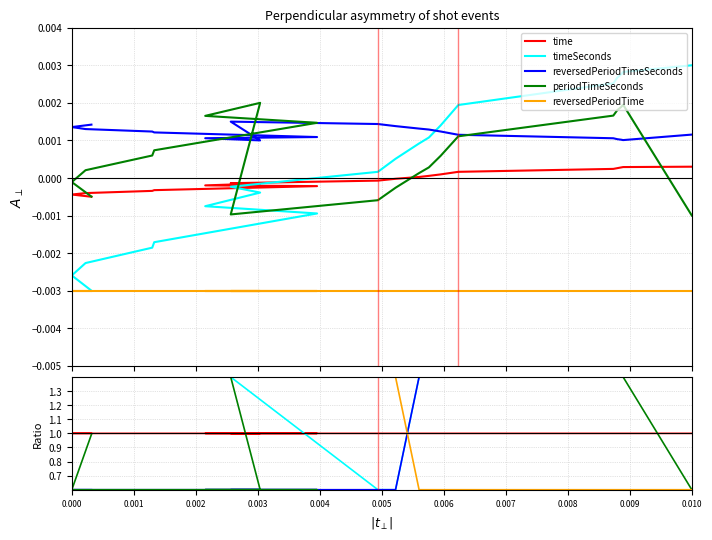

Is this an area chart (filled region under the line)?

No